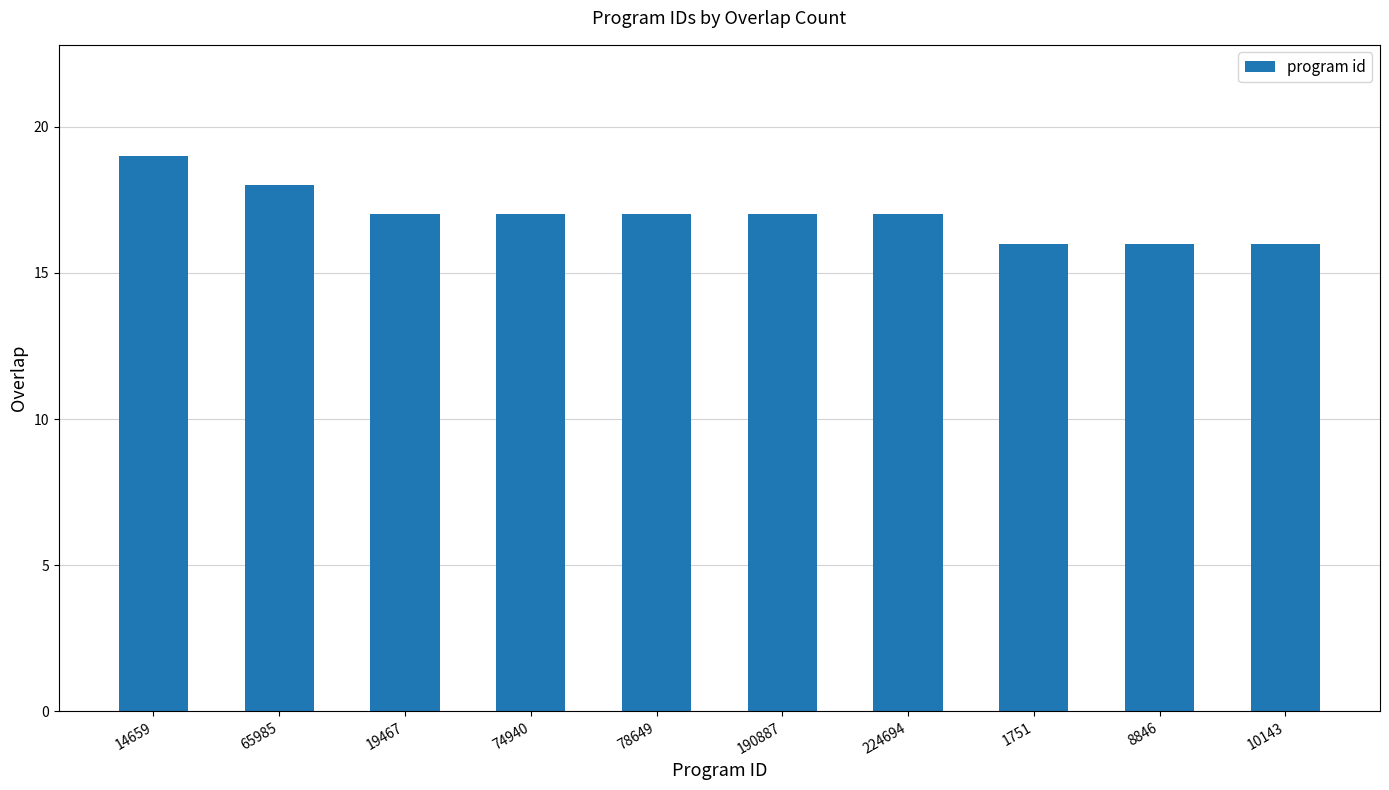

The chart shows a value of 9 at 78649. True or false?

False